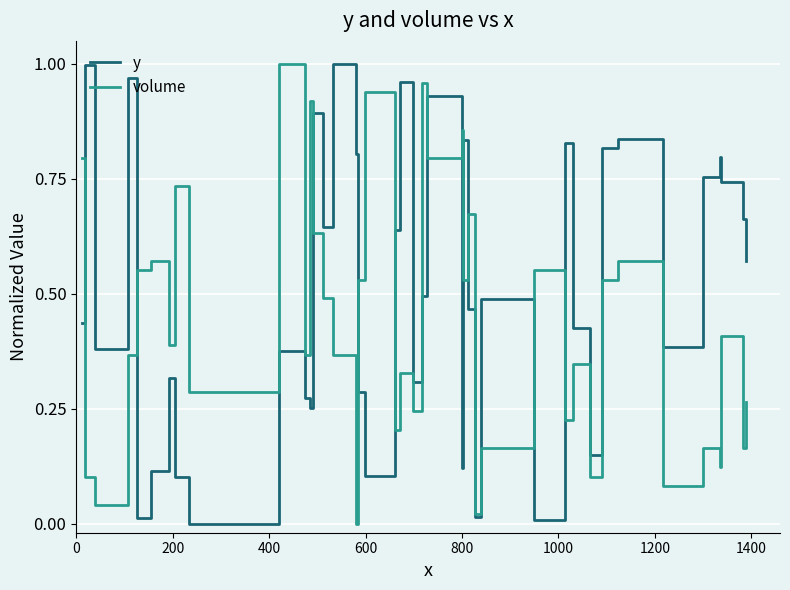

Which series has the largest total across all categories?

y